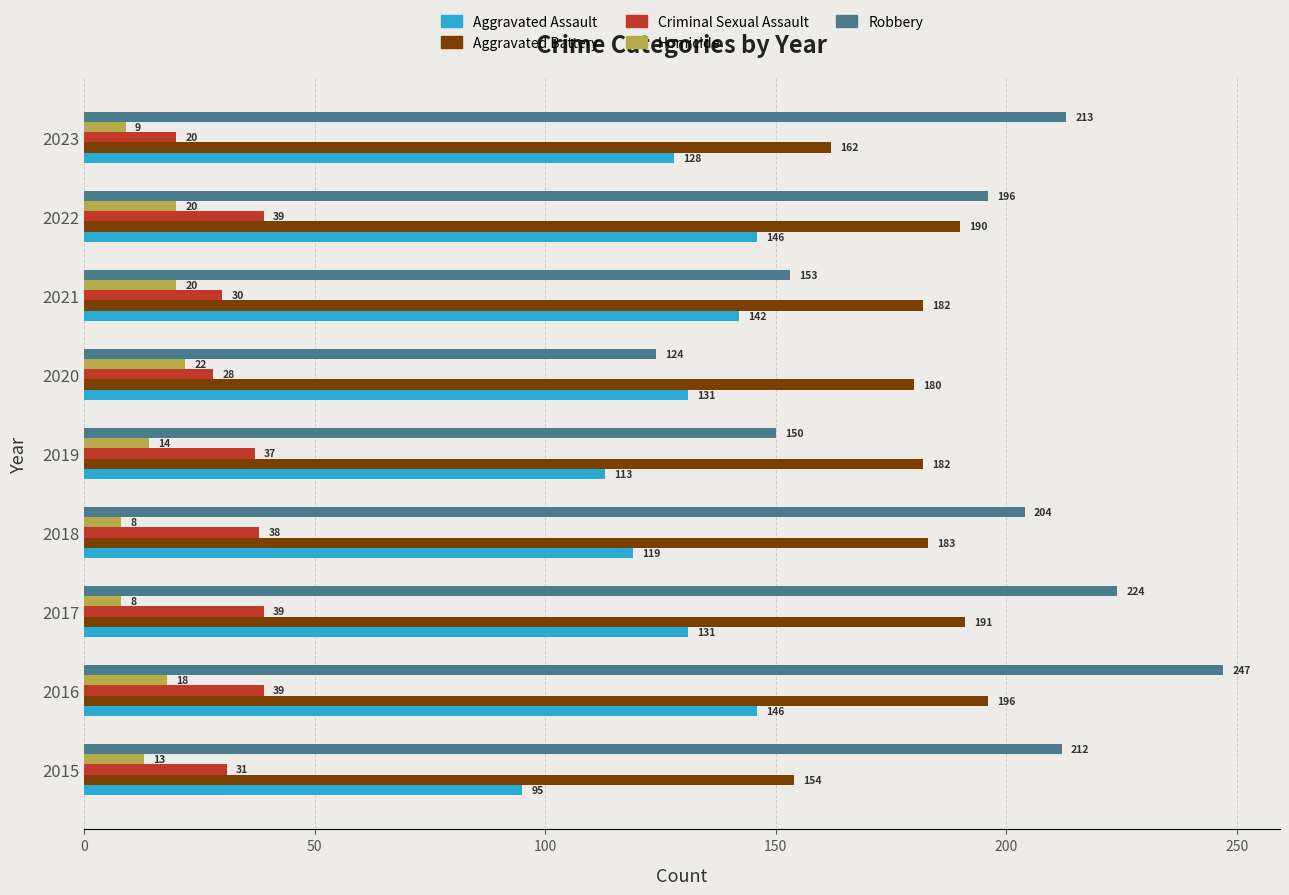

What is the total value across all series at 2023?

532